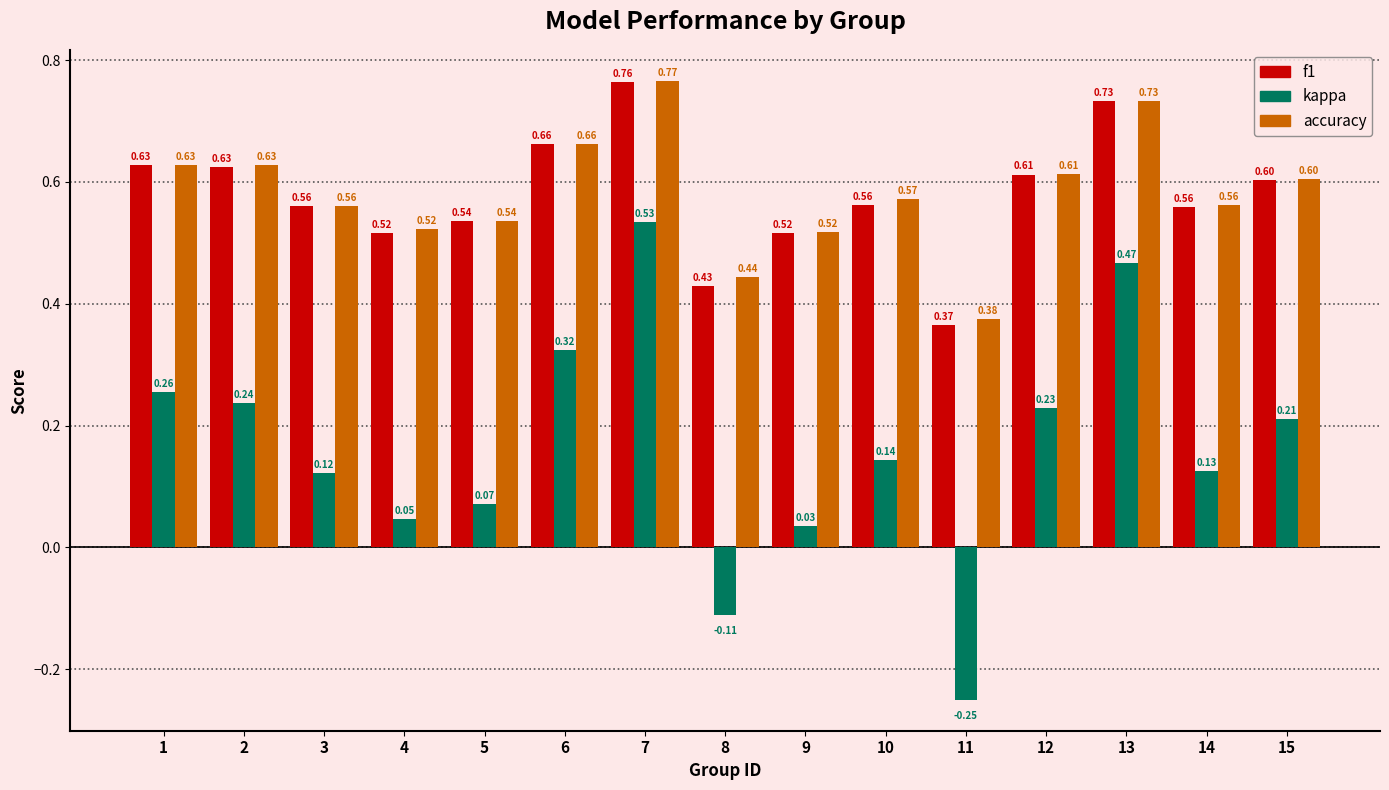

Which label corresponds to the largest value in the chart?

7